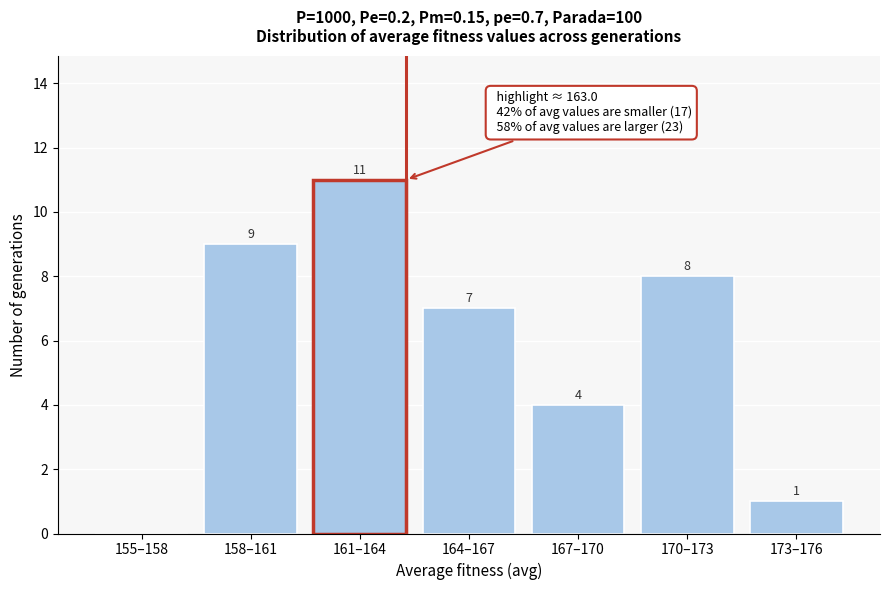

Reading right to left, transcribe all the data shown in this chart.

173–176=1	170–173=8	167–170=4	164–167=7	161–164=11	158–161=9	155–158=0